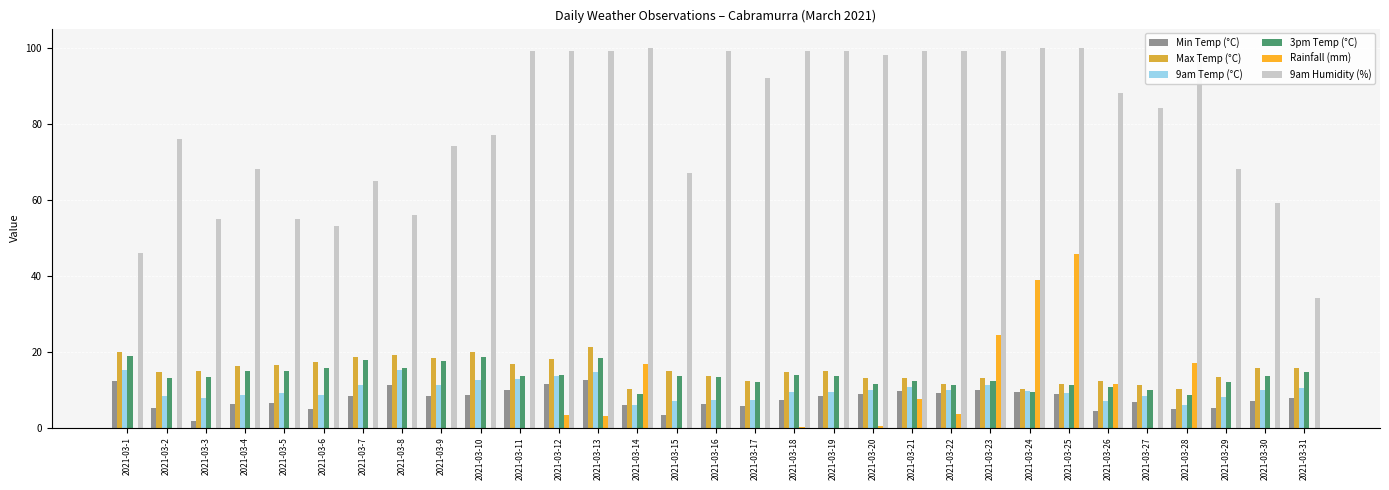

Is it true that Min Temp (°C) equals 8.4 at 2021-03-7?

True